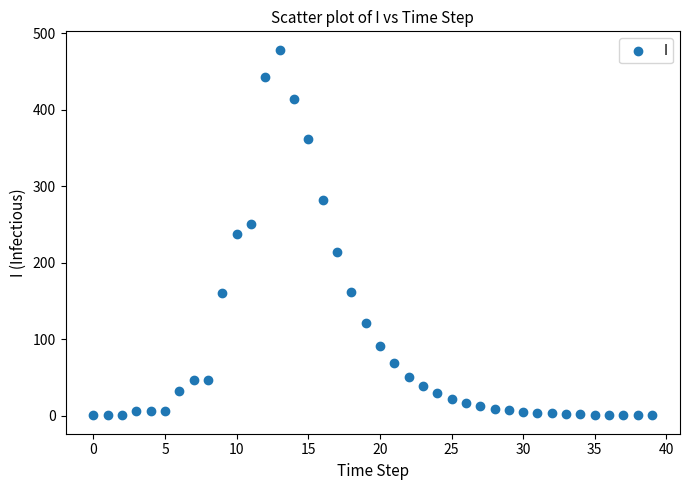

What is the range of Y values (max minus min)?

478.3